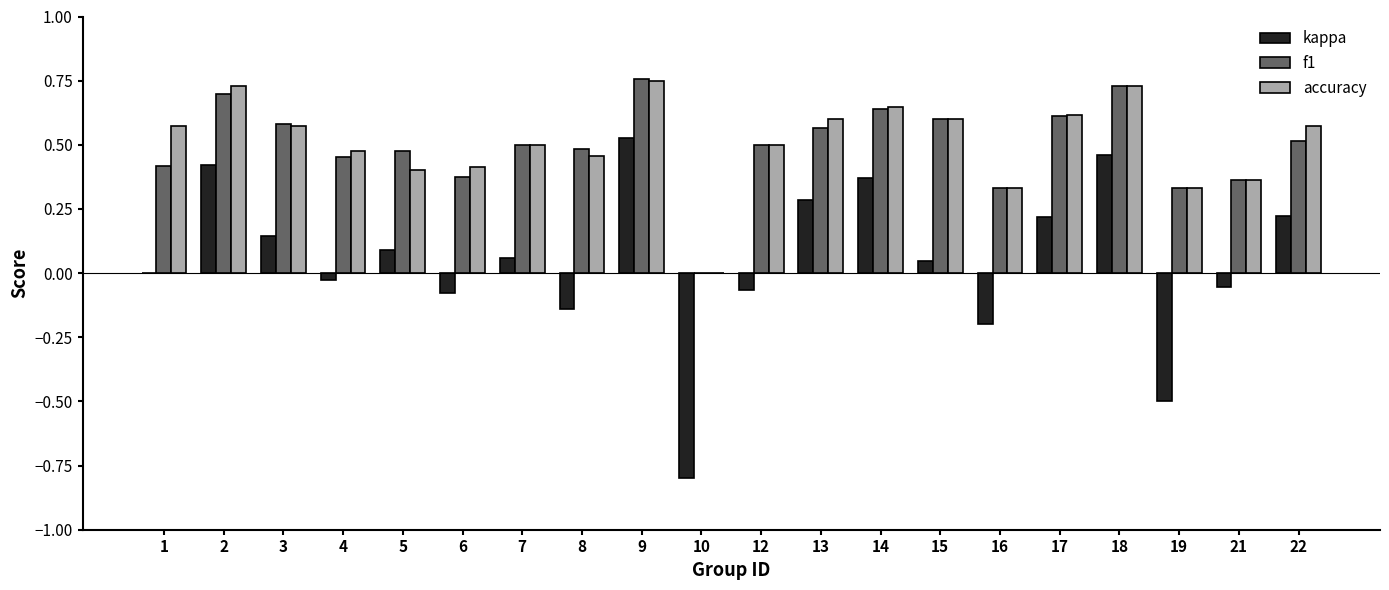

Is the value of kappa at 8 greater than the value of f1 at 21?

No